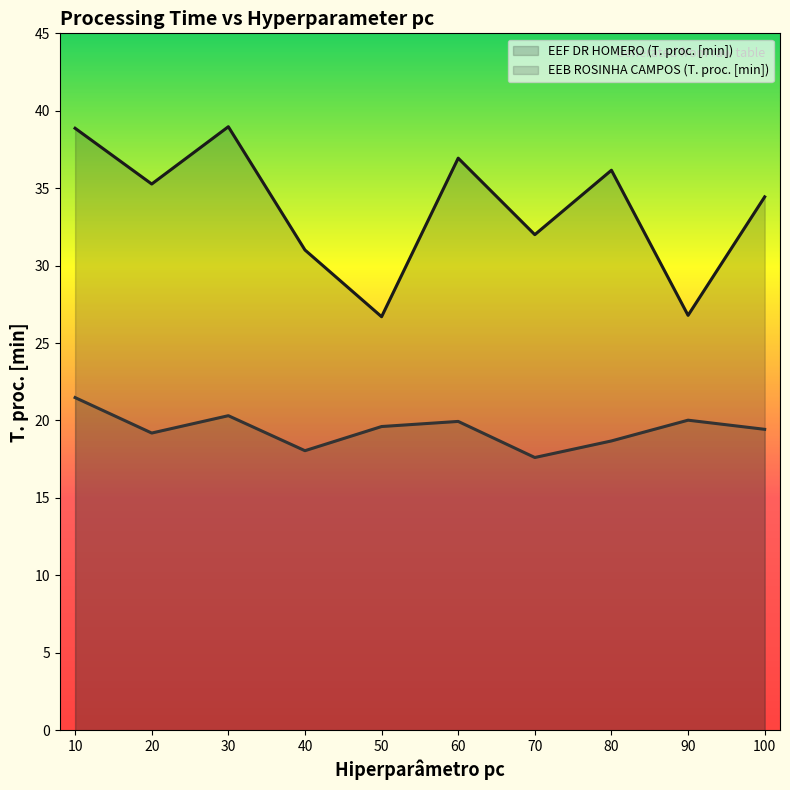

At how many categories does at least one series exceed 30?

8